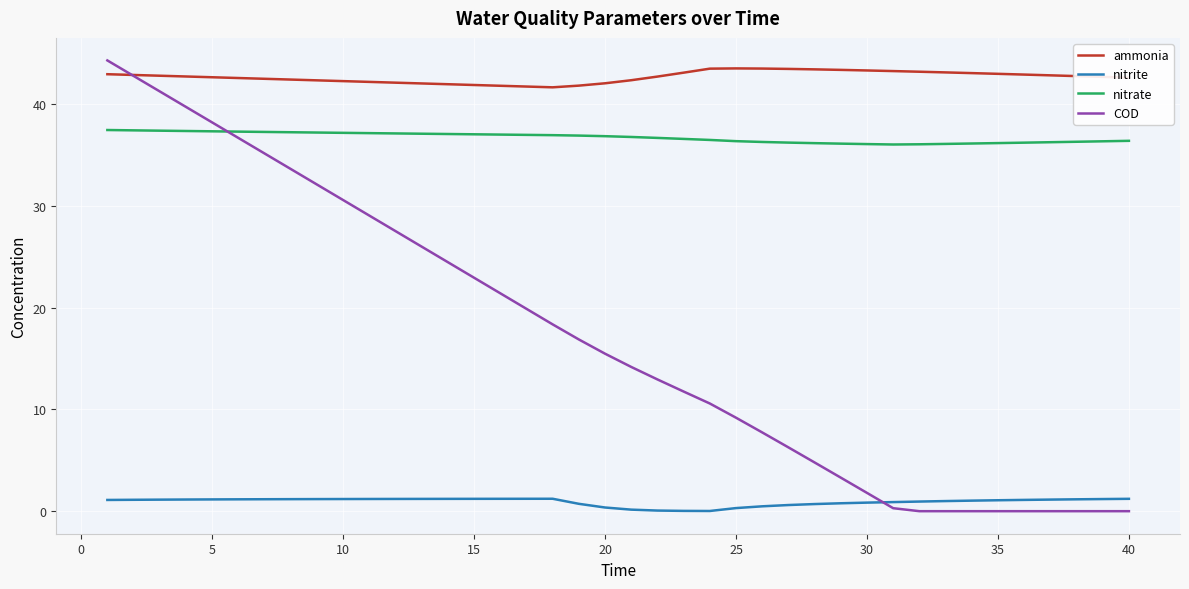

What is the highest value of the nitrate series?

37.4